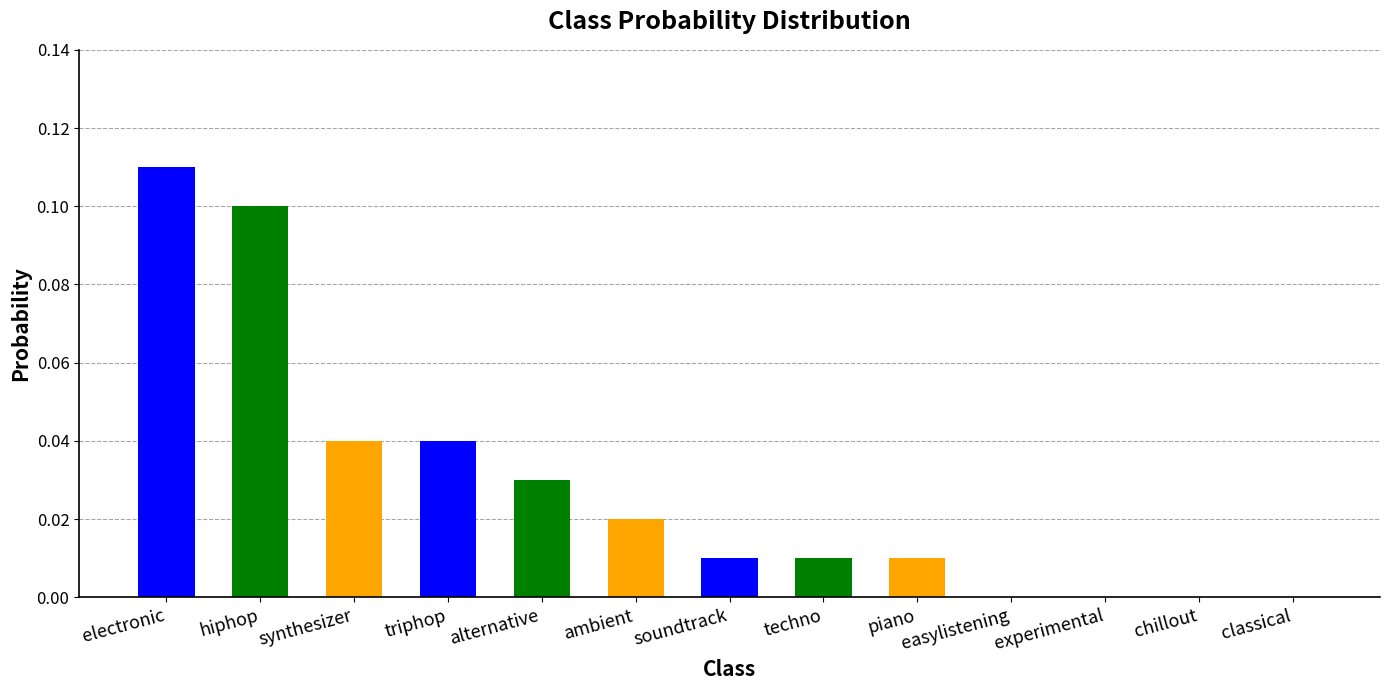

What is the change in value from hiphop to easylistening?

-0.1